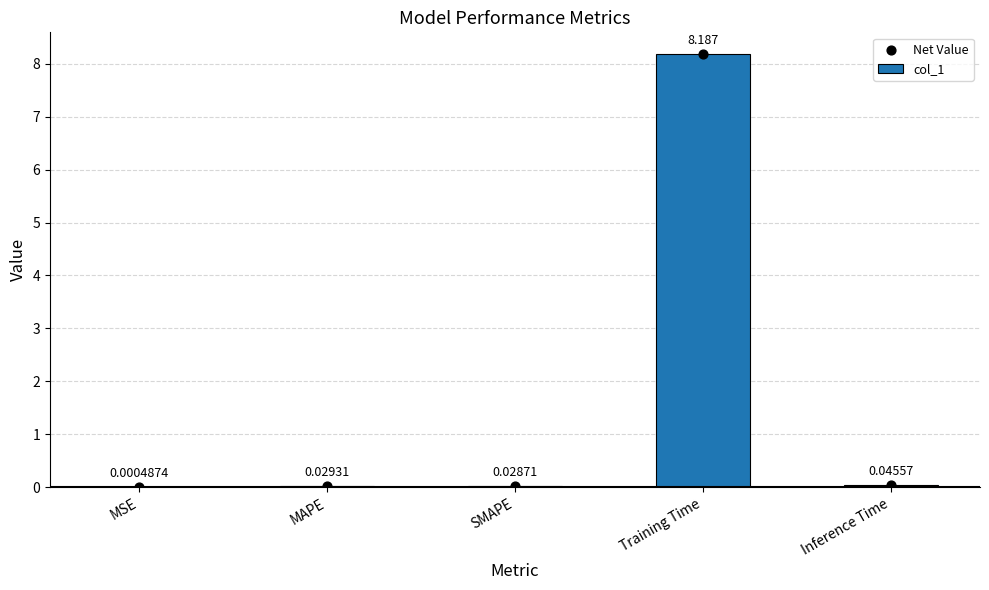

Which series has the widest spread of Y values?

col_1